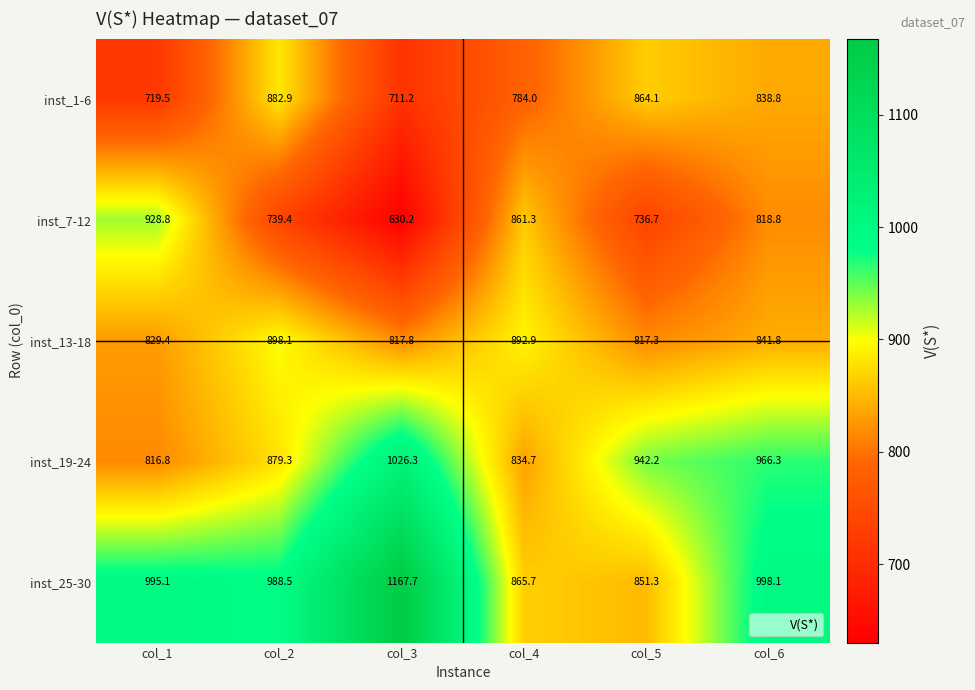

How many series are shown in this chart?

5